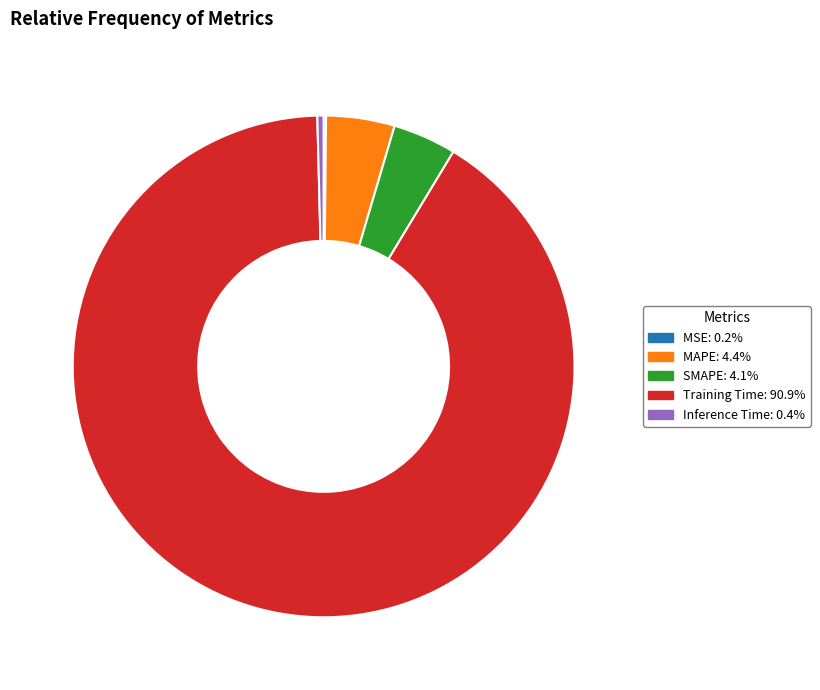

What is the largest slice in the pie chart?

Training Time